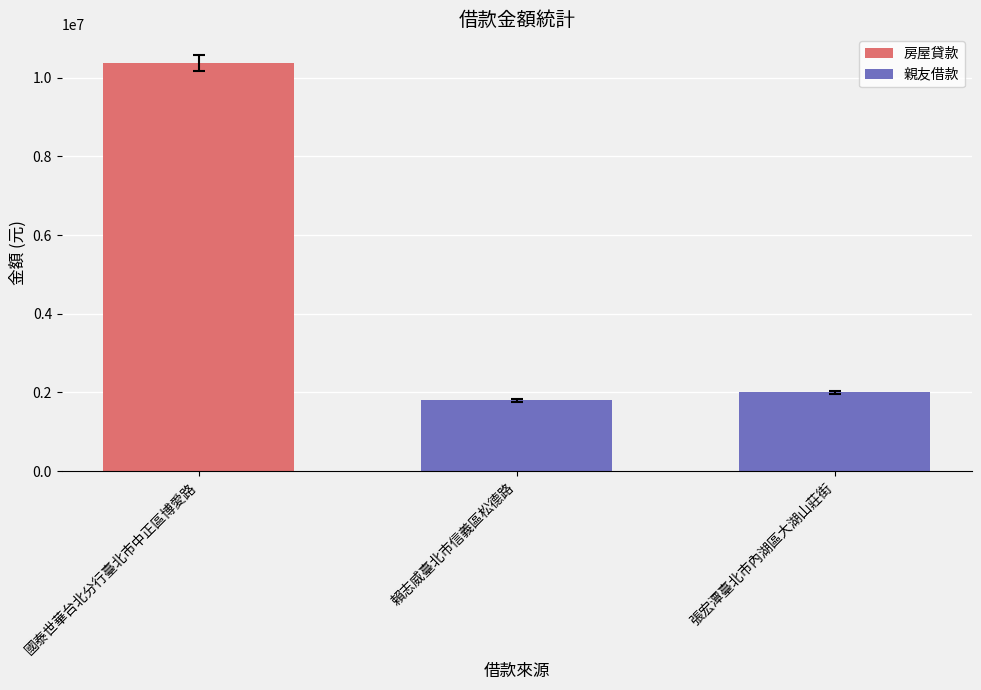

Which label corresponds to the largest value in the chart?

國泰世華台北分行臺北市中正區博愛路